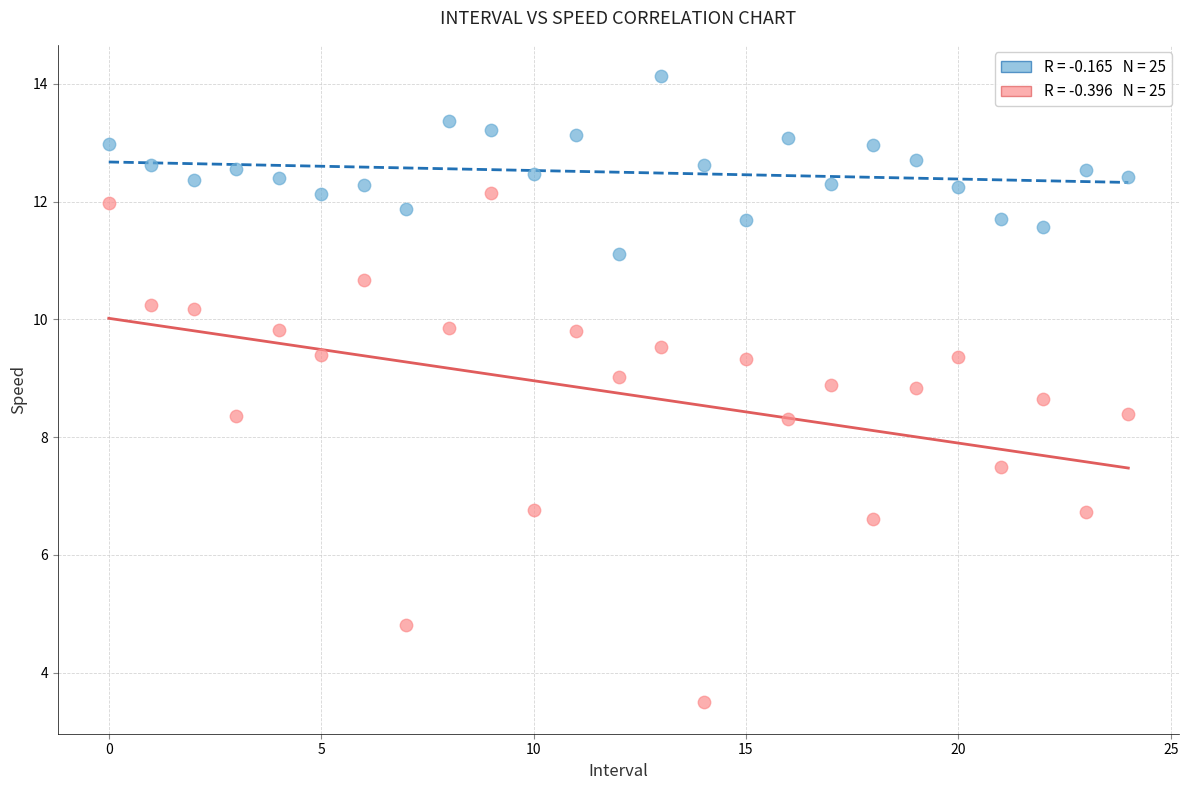

How many data points are displayed?

50